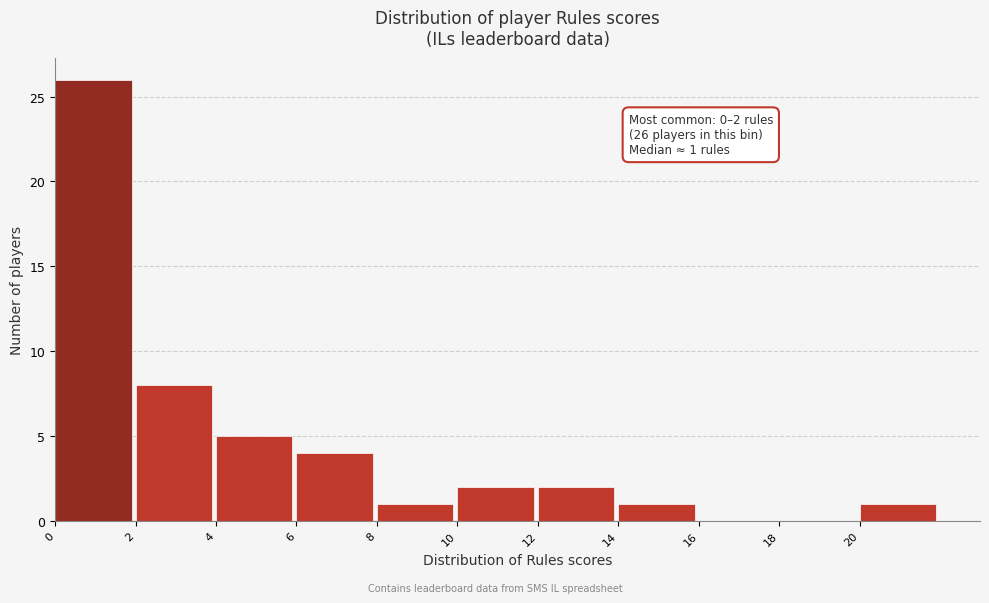

Over which range of the x-axis is the bar tallest?

0 to 2